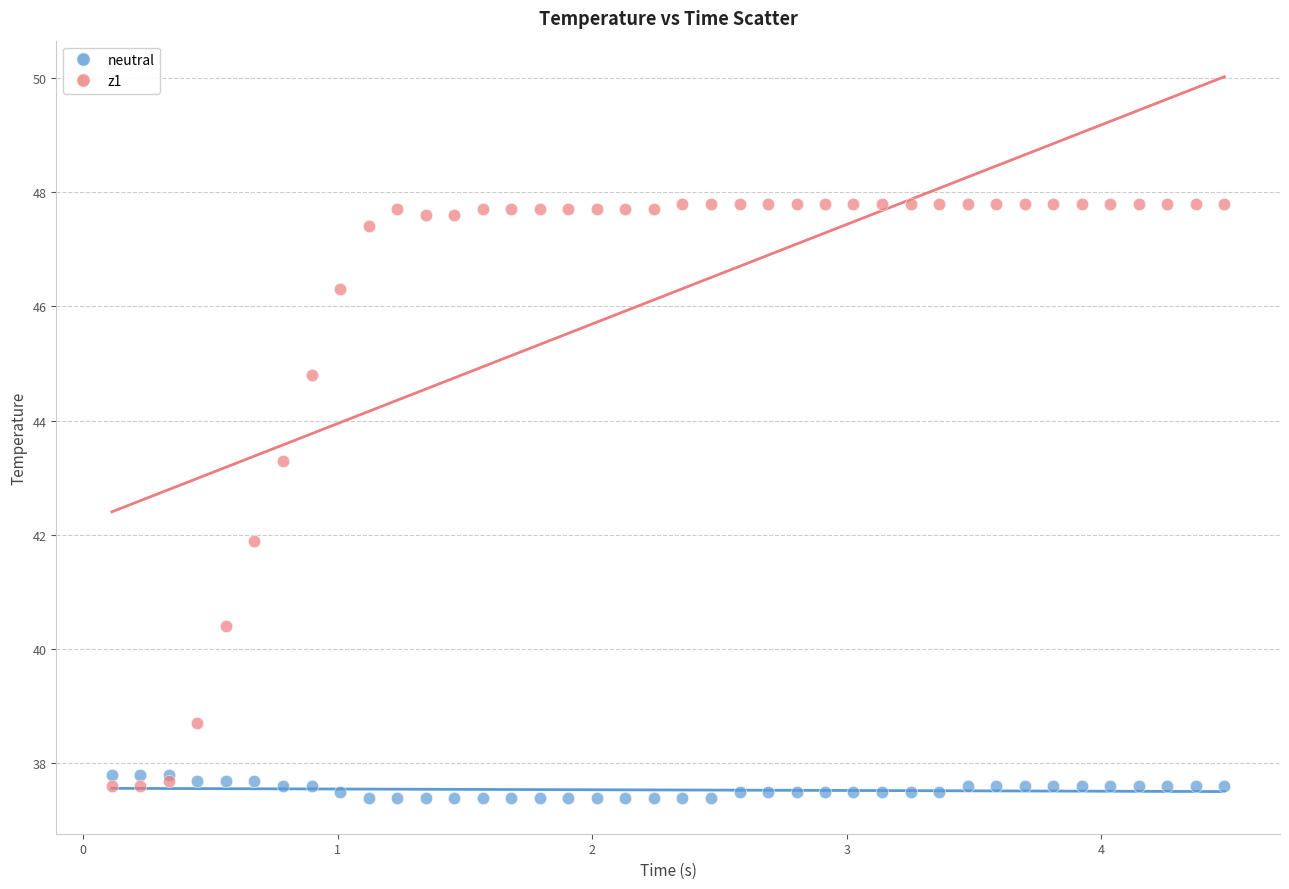

Which series contains the lowest Y value?

neutral